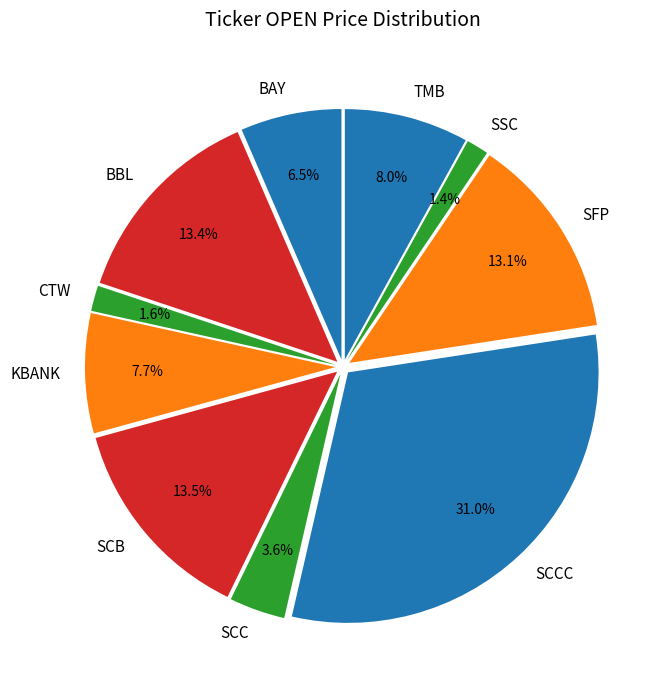

Which has a higher value, CTW or SCC?

SCC